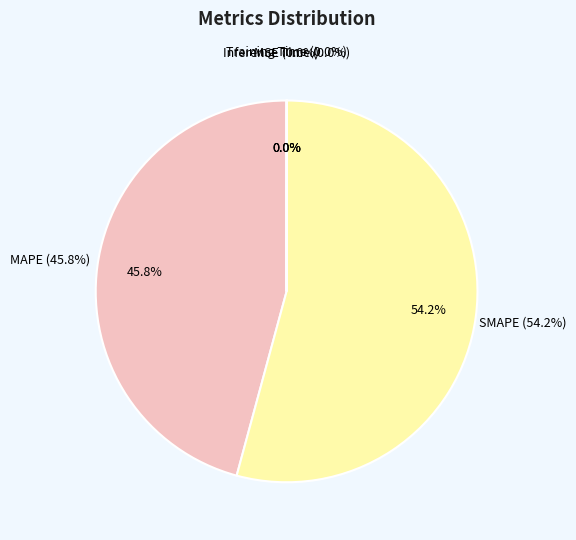

How many segments does this pie chart have?

5